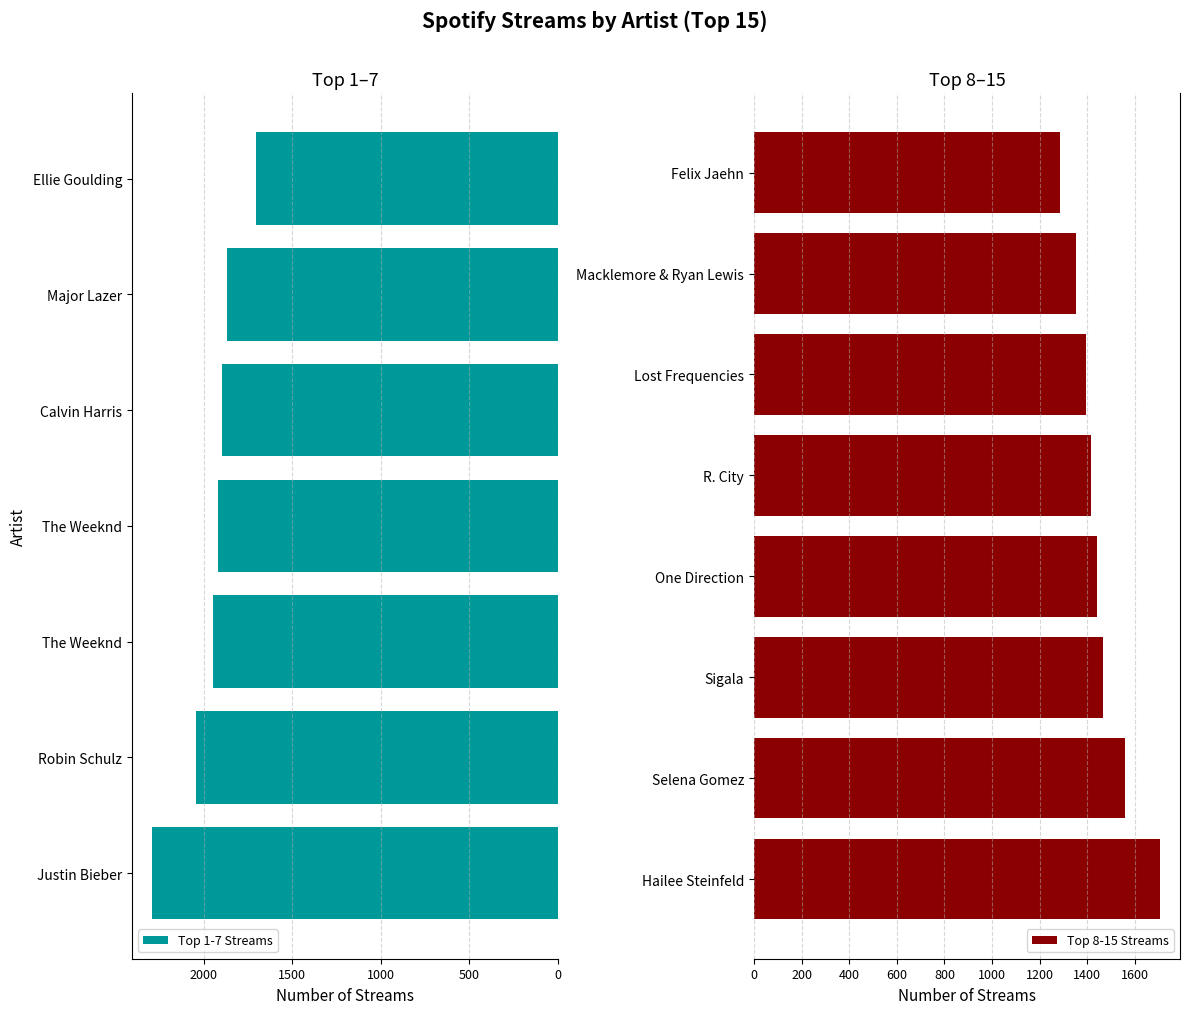

Where is the data nearest to the value 1789?

Major Lazer